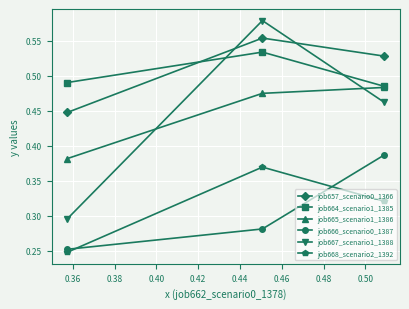

How many lines are shown in the chart?

6